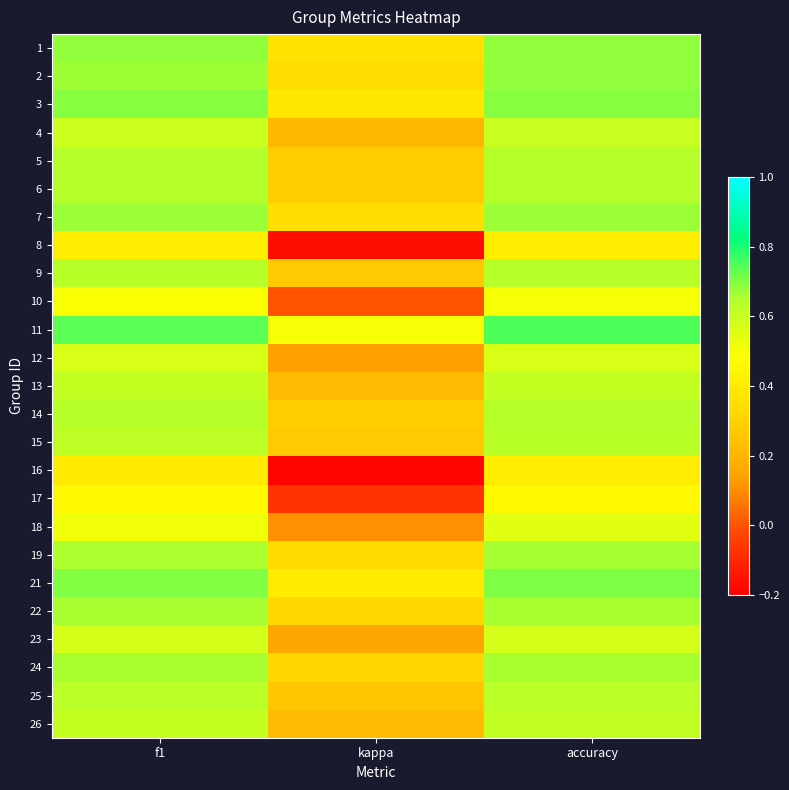

Reading left to right, transcribe all the data shown in this chart.

1: f1=0.7	kappa=0.4	accuracy=0.7
2: f1=0.7	kappa=0.3	accuracy=0.7
3: f1=0.7	kappa=0.4	accuracy=0.7
4: f1=0.6	kappa=0.2	accuracy=0.6
5: f1=0.6	kappa=0.3	accuracy=0.6
6: f1=0.6	kappa=0.3	accuracy=0.6
7: f1=0.7	kappa=0.3	accuracy=0.7
8: f1=0.4	kappa=-0.2	accuracy=0.4
9: f1=0.6	kappa=0.3	accuracy=0.6
10: f1=0.5	kappa=0.0	accuracy=0.5
11: f1=0.7	kappa=0.5	accuracy=0.8
12: f1=0.6	kappa=0.1	accuracy=0.6
13: f1=0.6	kappa=0.2	accuracy=0.6
14: f1=0.6	kappa=0.3	accuracy=0.6
15: f1=0.6	kappa=0.3	accuracy=0.6
16: f1=0.4	kappa=-0.2	accuracy=0.4
17: f1=0.5	kappa=-0.1	accuracy=0.5
18: f1=0.5	kappa=0.1	accuracy=0.5
19: f1=0.7	kappa=0.3	accuracy=0.7
21: f1=0.7	kappa=0.4	accuracy=0.7
22: f1=0.7	kappa=0.3	accuracy=0.7
23: f1=0.6	kappa=0.2	accuracy=0.6
24: f1=0.7	kappa=0.3	accuracy=0.7
25: f1=0.6	kappa=0.3	accuracy=0.6
26: f1=0.6	kappa=0.2	accuracy=0.6